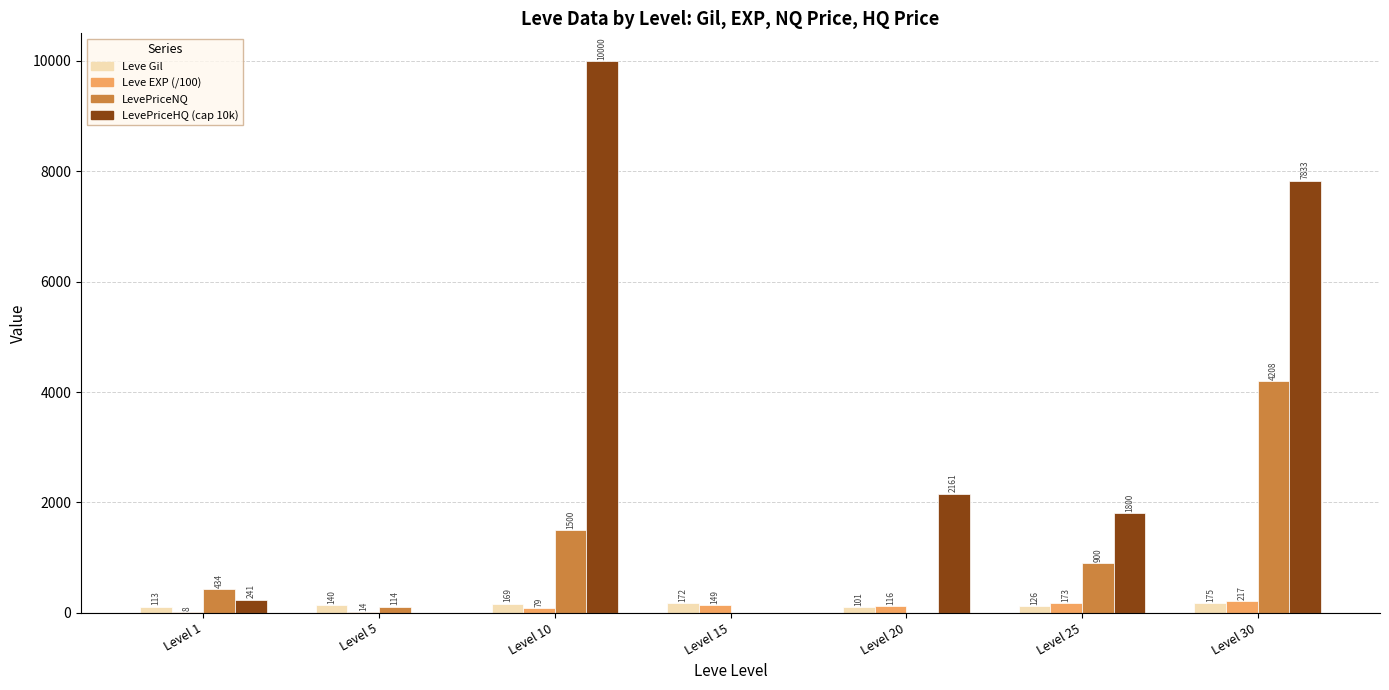

Which series has the largest range (max minus min)?

LevePriceHQ (cap 10k)